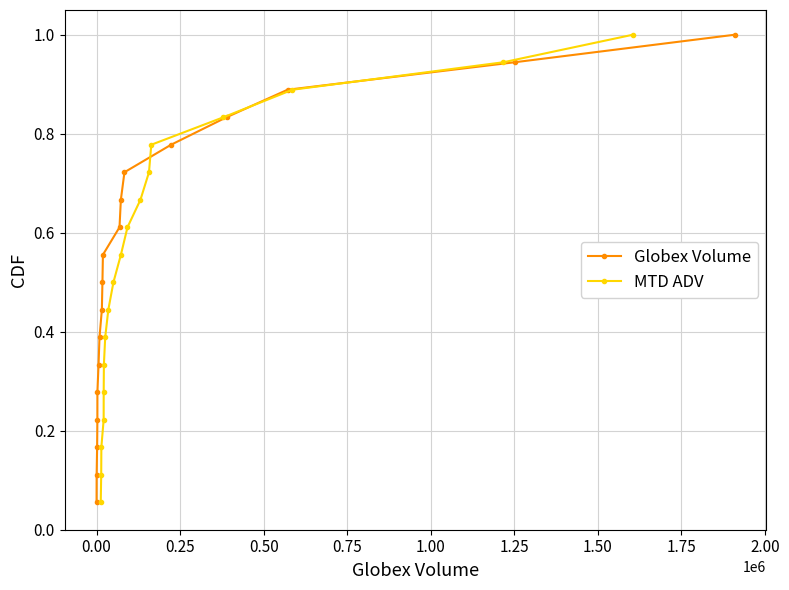

Reading right to left, transcribe all the data shown in this chart.

Globex Volume: 1.0	0.9	0.9	0.8	0.8	0.7	0.7	0.6	0.6	0.5	0.4	0.4	0.3	0.3	0.2	0.2	0.1	0.1
MTD ADV: 1.0	0.9	0.9	0.8	0.8	0.7	0.7	0.6	0.6	0.5	0.4	0.4	0.3	0.3	0.2	0.2	0.1	0.1